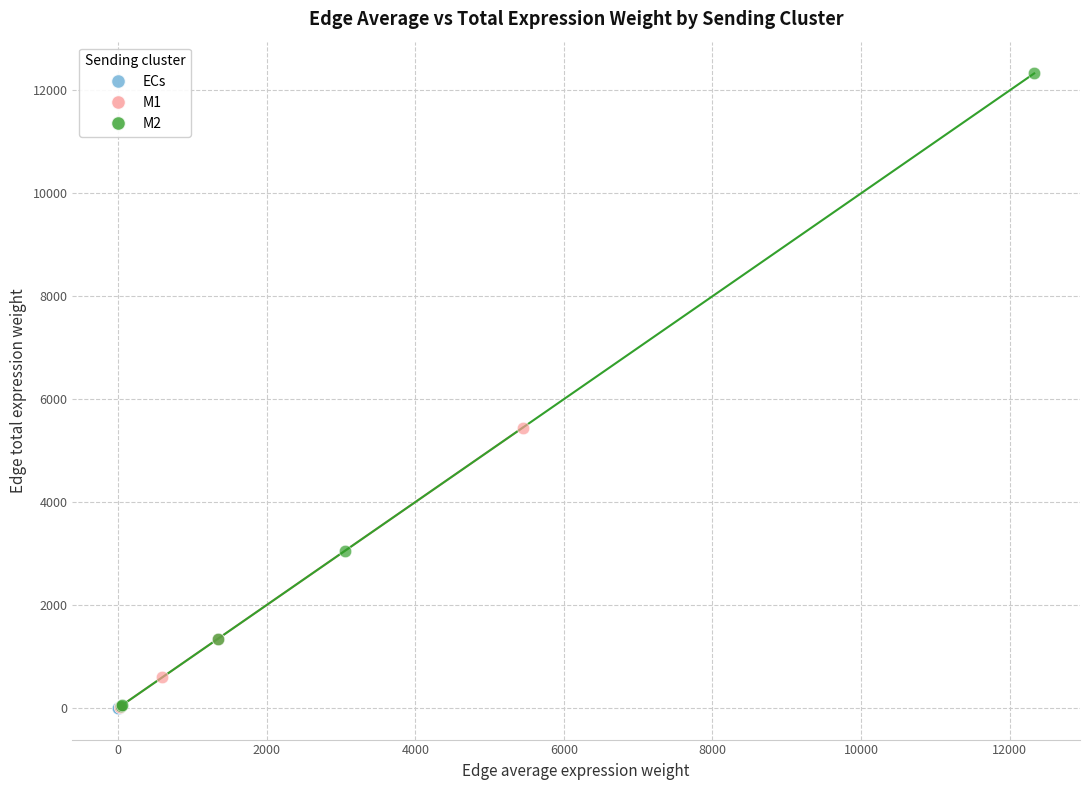

Which series has the largest Y range (max minus min)?

M2